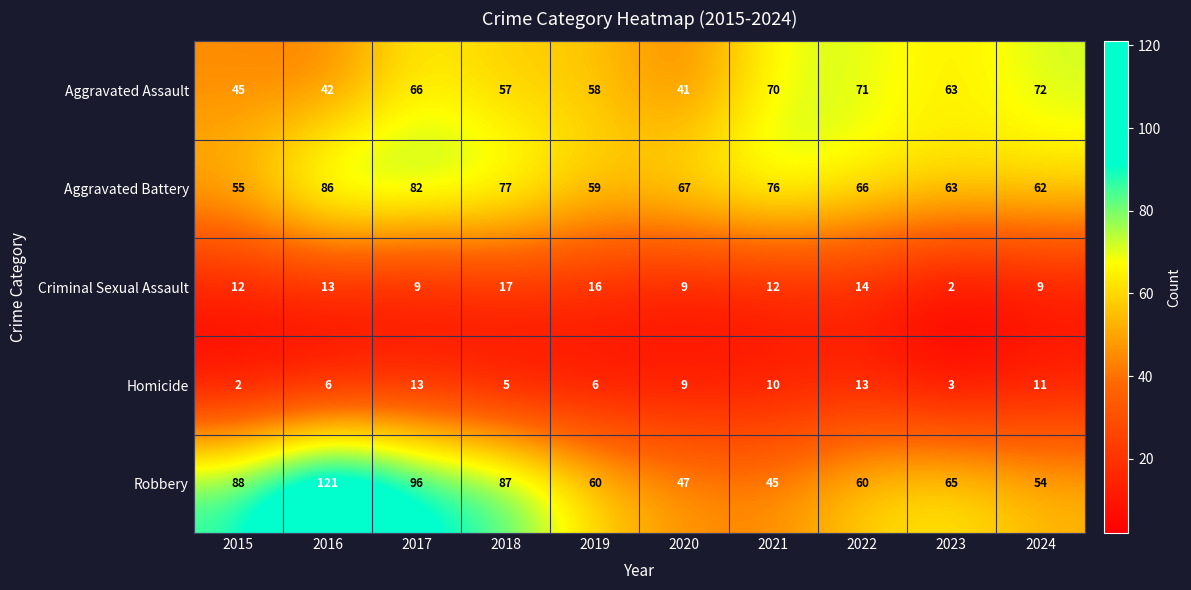

Where is Aggravated Assault nearest to the value 56?

2018